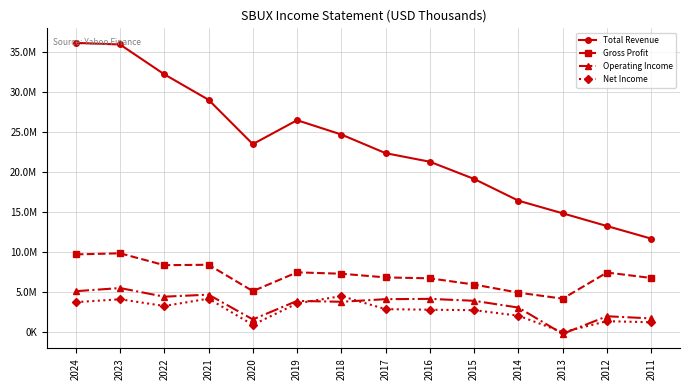

Does the chart display data point markers on the line(s)?

Yes